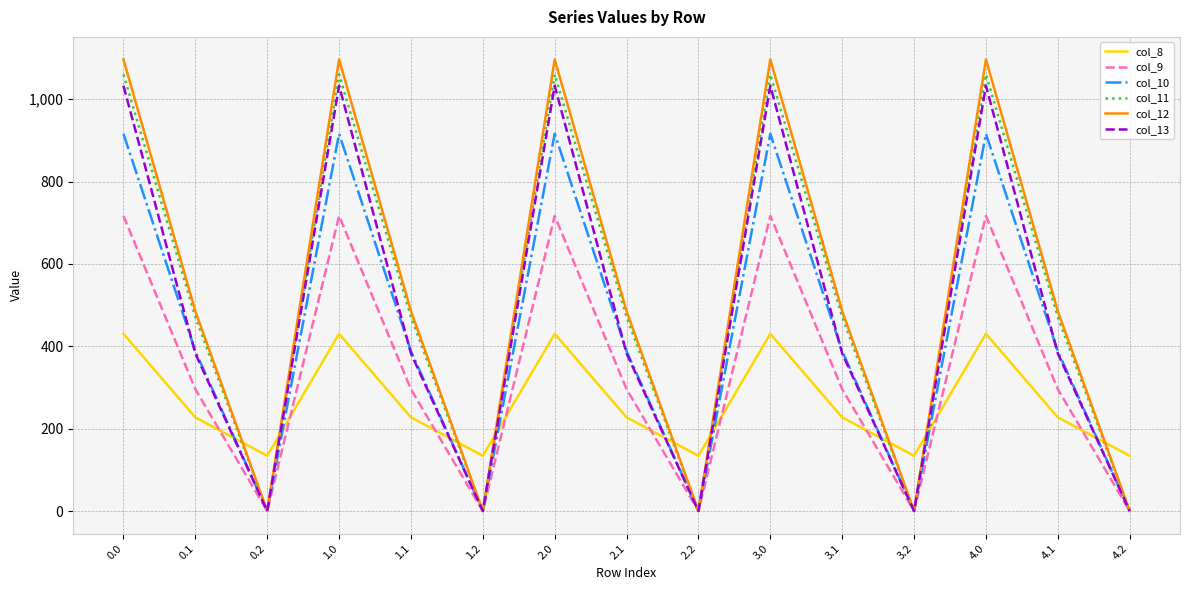

Reading right to left, transcribe all the data shown in this chart.

col_8: 4.2=134.2	4.1=227.5	4.0=430.3	3.2=134.2	3.1=227.5	3.0=430.3	2.2=134.2	2.1=227.5	2.0=430.3	1.2=134.2	1.1=227.5	1.0=430.3	0.2=134.2	0.1=227.5	0.0=430.3
col_9: 4.2=0.0	4.1=295.9	4.0=716.9	3.2=0.0	3.1=295.9	3.0=716.9	2.2=0.0	2.1=295.9	2.0=716.9	1.2=0.0	1.1=295.9	1.0=716.9	0.2=0.0	0.1=295.9	0.0=716.9
col_10: 4.2=0.0	4.1=388.1	4.0=916.2	3.2=0.0	3.1=388.1	3.0=916.2	2.2=0.0	2.1=388.1	2.0=916.2	1.2=0.0	1.1=388.1	1.0=916.2	0.2=0.0	0.1=388.1	0.0=916.2
col_11: 4.2=0.0	4.1=471.7	4.0=1060.3	3.2=0.0	3.1=471.7	3.0=1060.3	2.2=0.0	2.1=471.7	2.0=1060.3	1.2=0.0	1.1=471.7	1.0=1060.3	0.2=0.0	0.1=471.7	0.0=1060.3
col_12: 4.2=0.0	4.1=485.4	4.0=1096.7	3.2=0.0	3.1=485.4	3.0=1096.7	2.2=0.0	2.1=485.4	2.0=1096.7	1.2=0.0	1.1=485.4	1.0=1096.7	0.2=0.0	0.1=485.4	0.0=1096.7
col_13: 4.2=0.0	4.1=382.7	4.0=1032.9	3.2=0.0	3.1=382.7	3.0=1032.9	2.2=0.0	2.1=382.7	2.0=1032.9	1.2=0.0	1.1=382.7	1.0=1032.9	0.2=0.0	0.1=382.7	0.0=1032.9